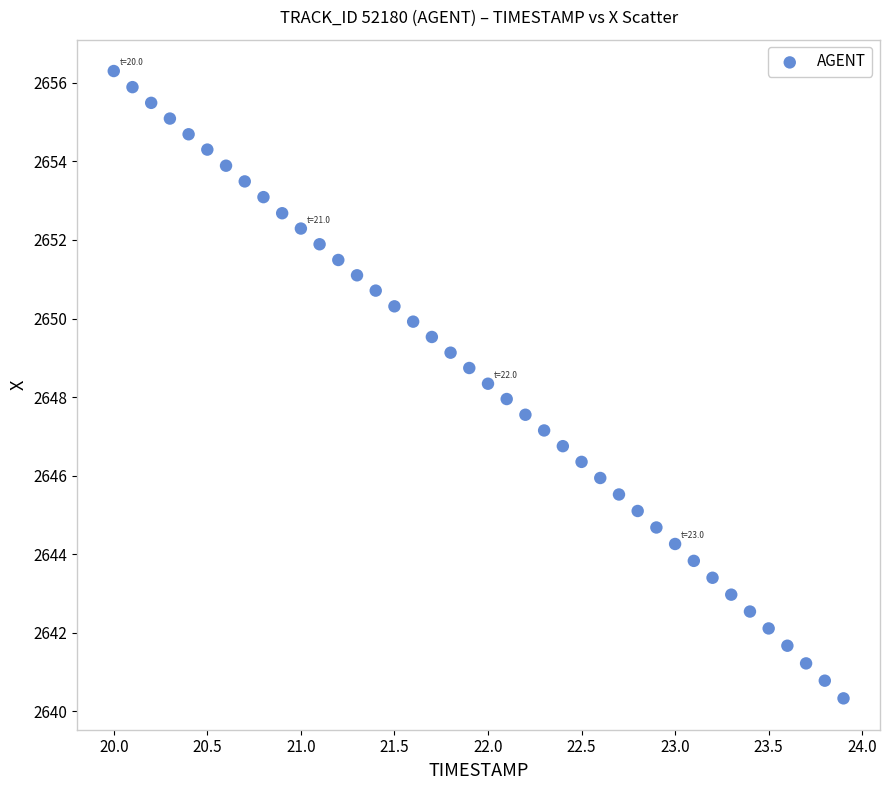

What is the range of Y values (max minus min)?

16.0